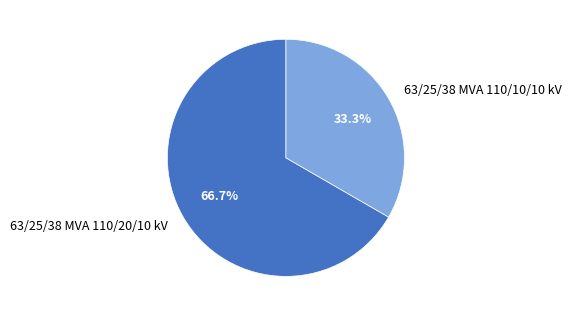

What is the ratio of the value at 63/25/38 MVA 110/20/10 kV to the value at 63/25/38 MVA 110/10/10 kV?

2.0